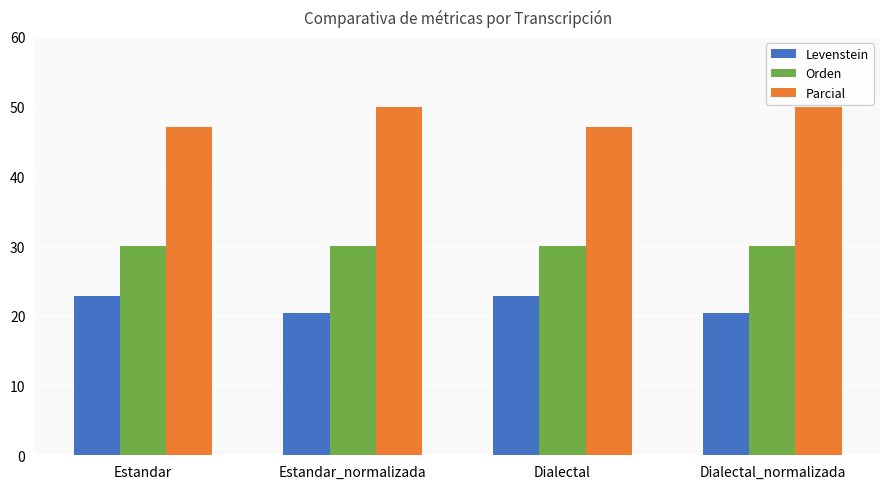

What are all the series names shown in the legend?

Levenstein, Orden, Parcial